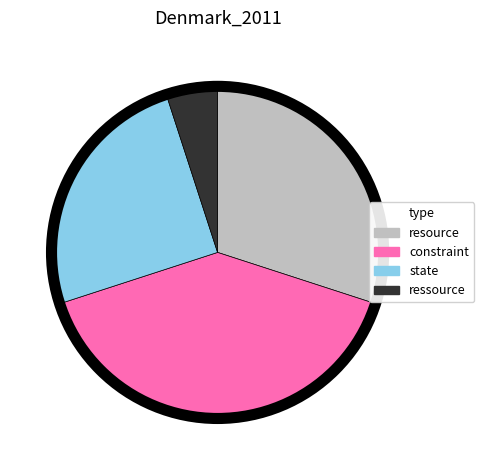

Which has a higher value, ressource or state?

state